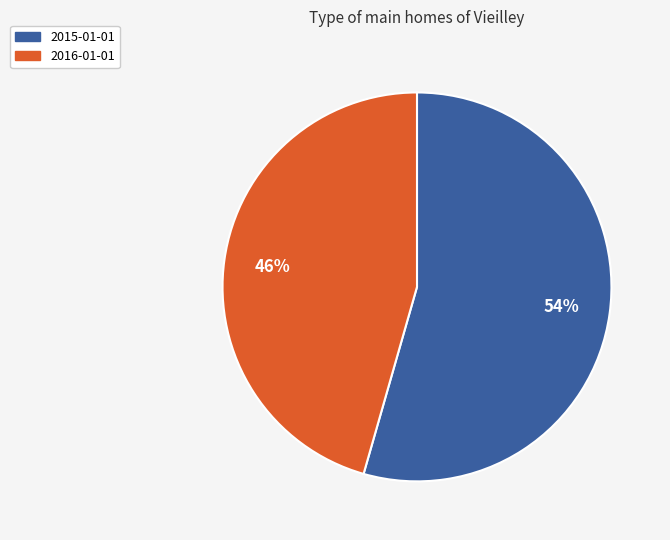

To the nearest percent, what portion does 2016-01-01 represent?

46%